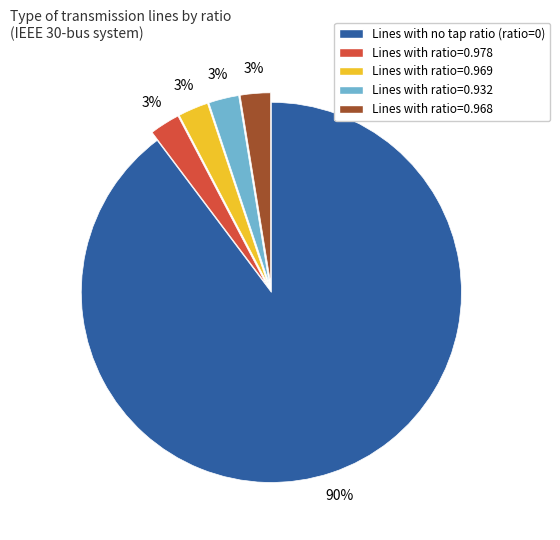

To the nearest percent, what is the average slice percentage?

20%